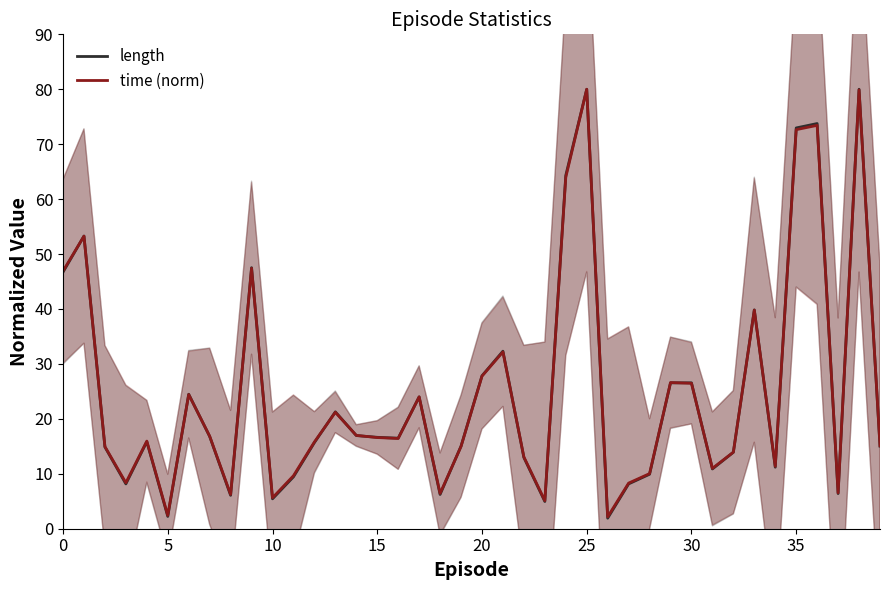

What is the minimum value shown in the chart?

1.9